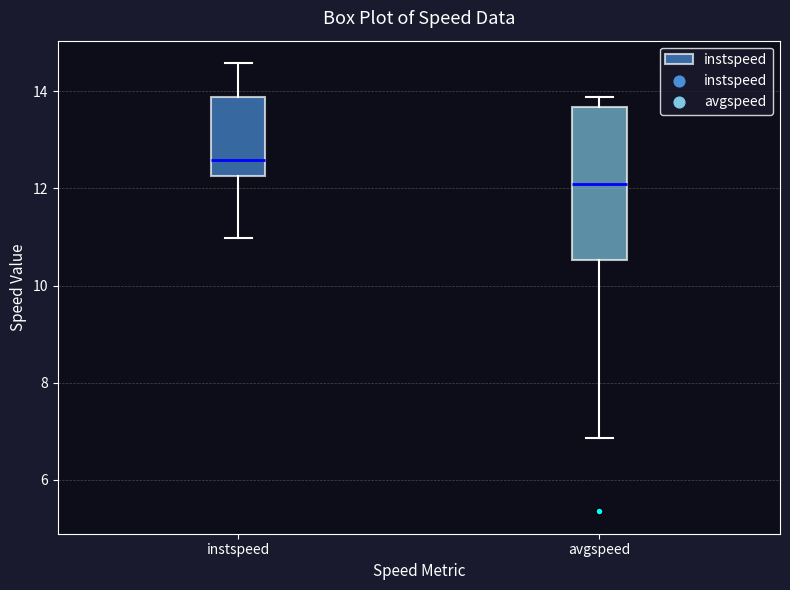

Which box is the tallest, from its lower edge to its upper edge?

avgspeed